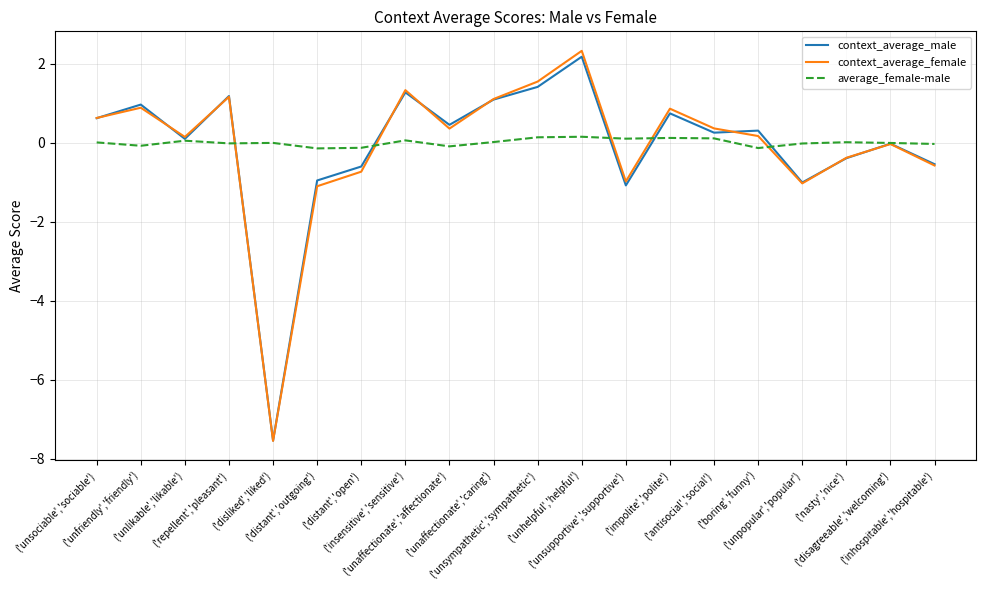

What position from the right is ('disagreeable','welcoming')?

2